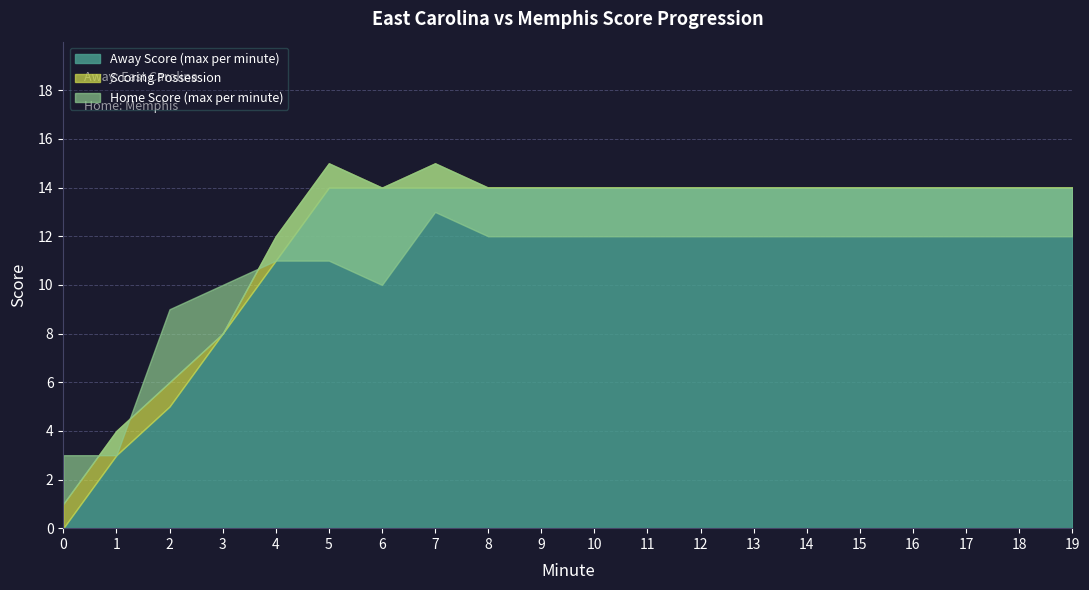

Which has a higher value, 7 or 2?

7